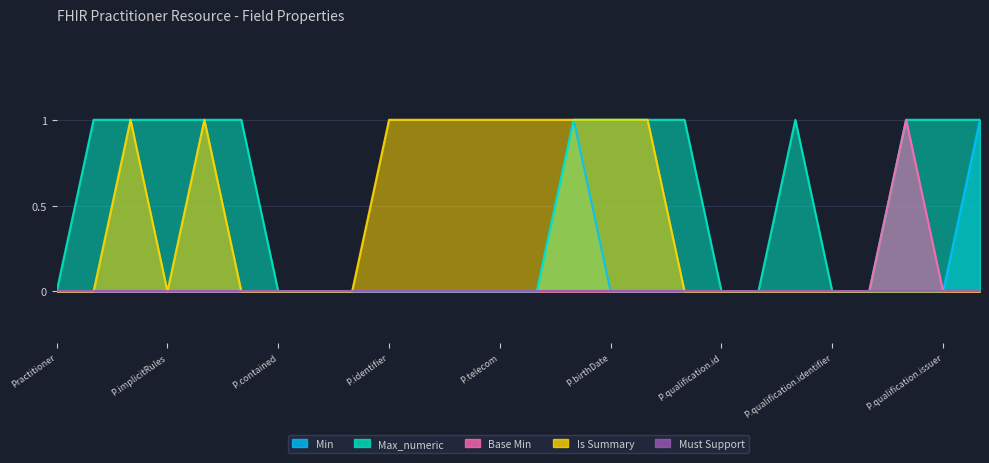

Does the chart display data point markers on the line(s)?

No